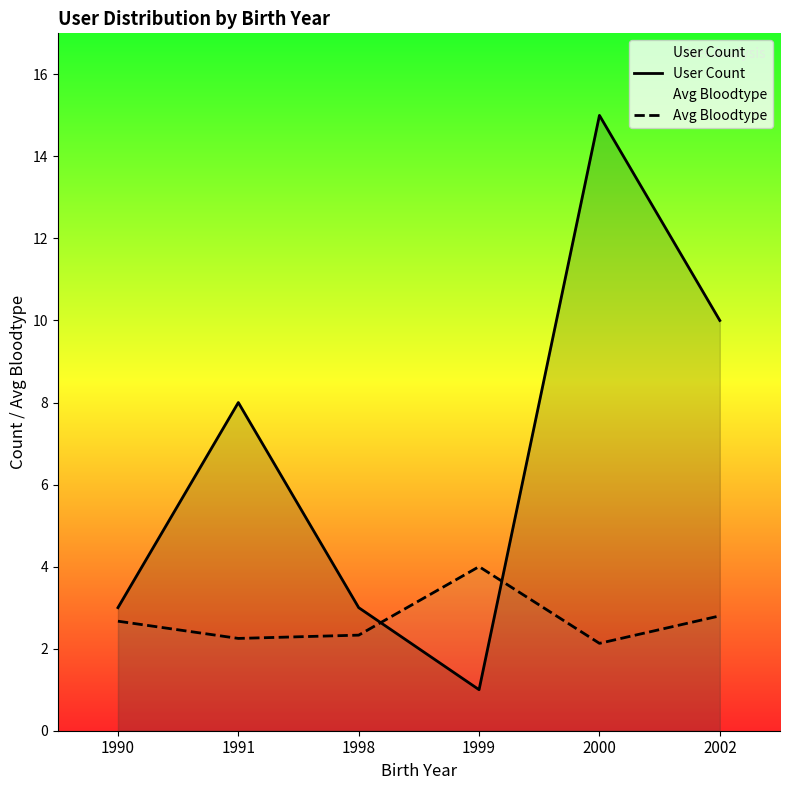

Where is the first local minimum for Avg Bloodtype?

1991